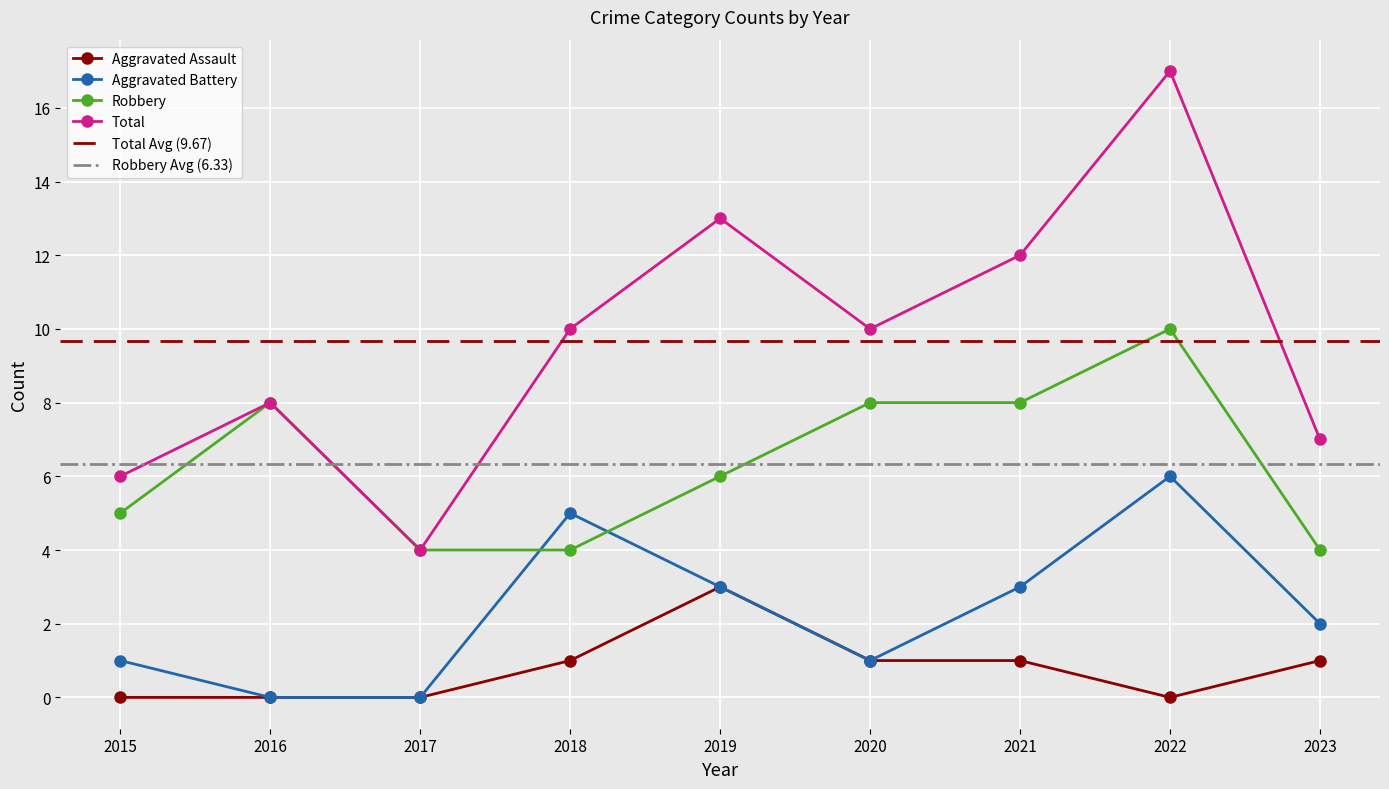

True or false: Robbery and Aggravated Assault cross at least once.

False